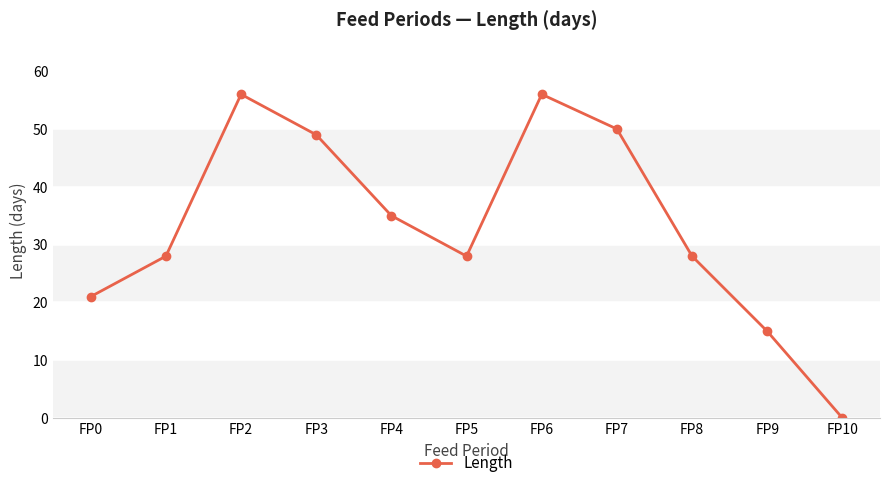

At which category does the chart reach its minimum across all series?

FP10